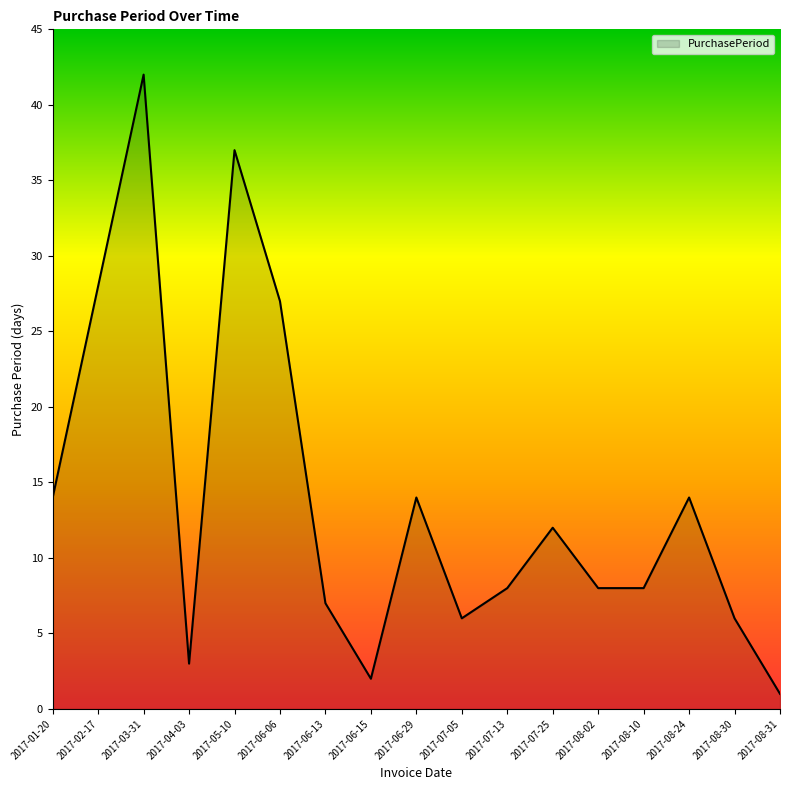

What is the greatest value displayed?

42